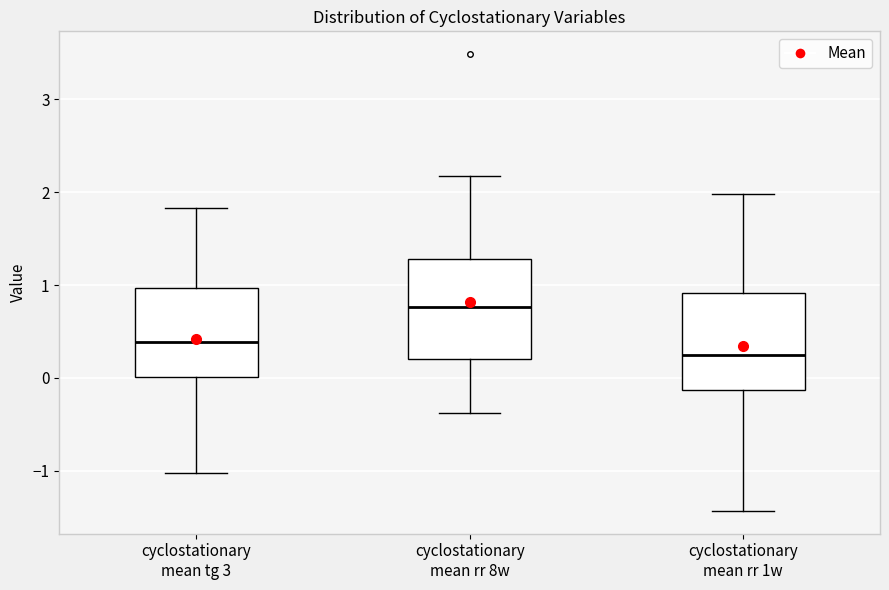

Which box has the lowest median line?

cyclostationary mean rr 1w